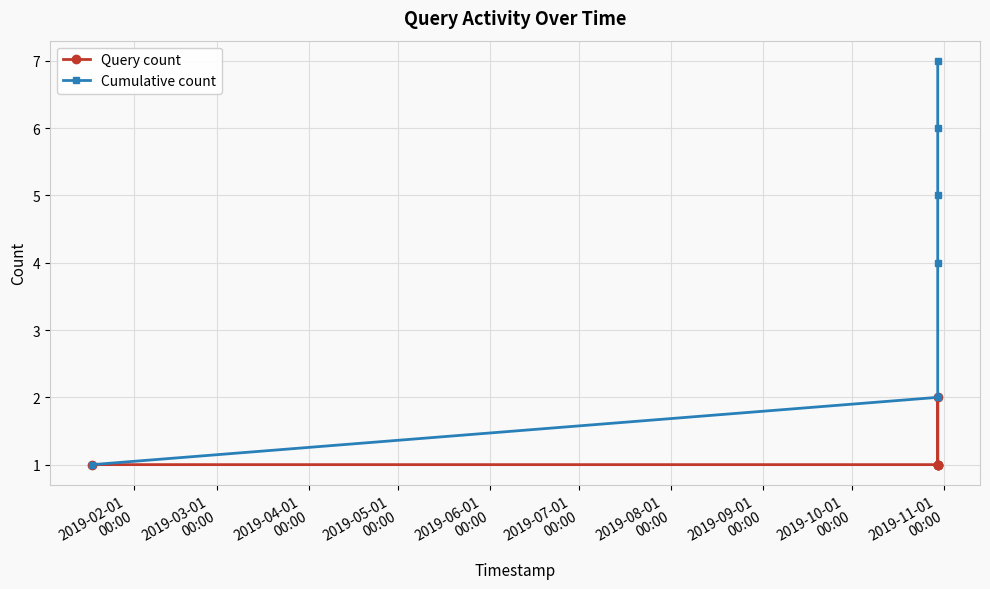

Which series has the largest total across all categories?

Cumulative count